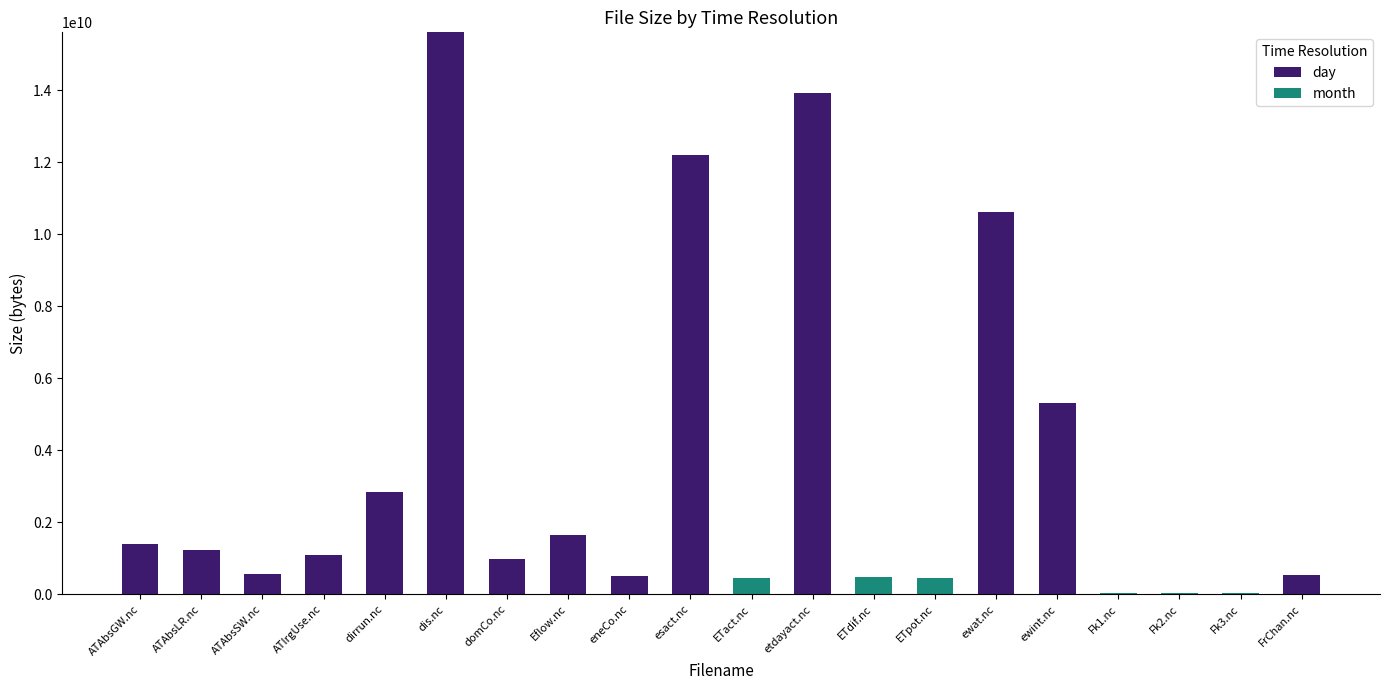

Is it true that day equals 15605417743 at dis.nc?

True